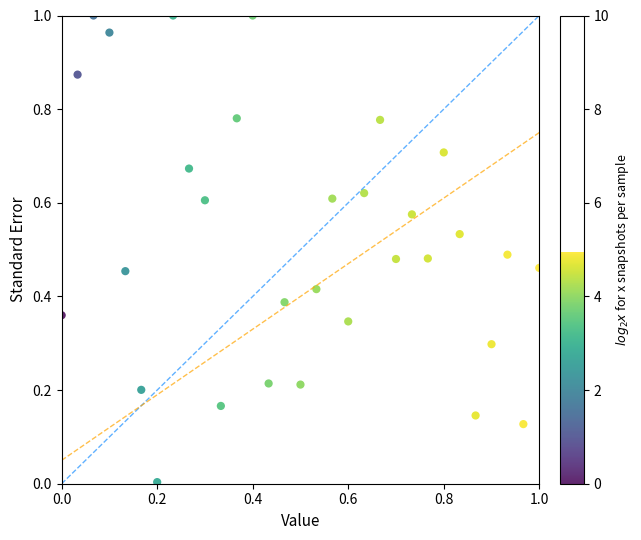

Count the number of points in this scatter plot.

31